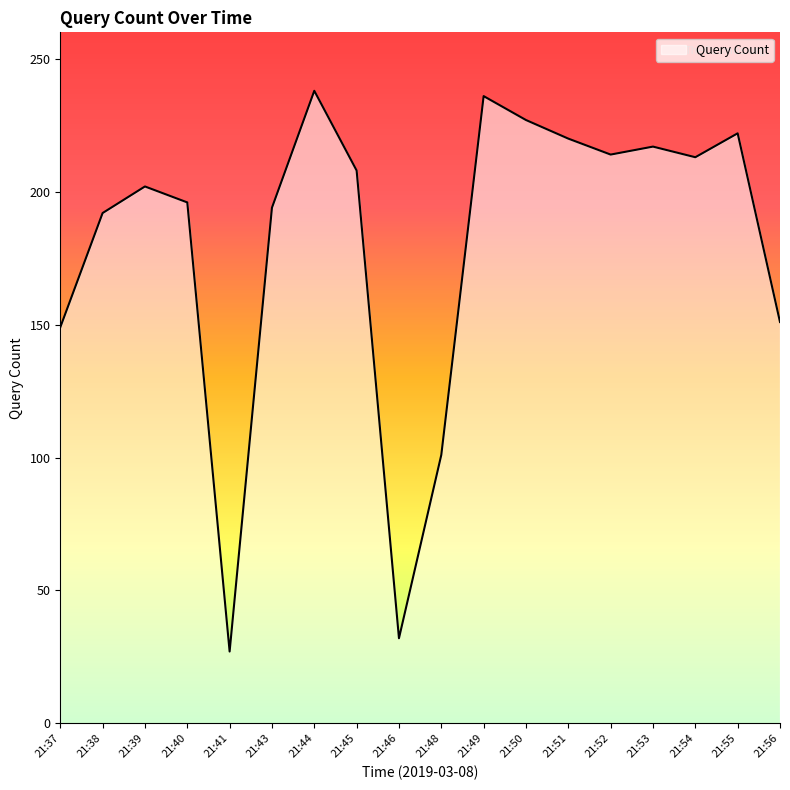

How many lines are shown in the chart?

1